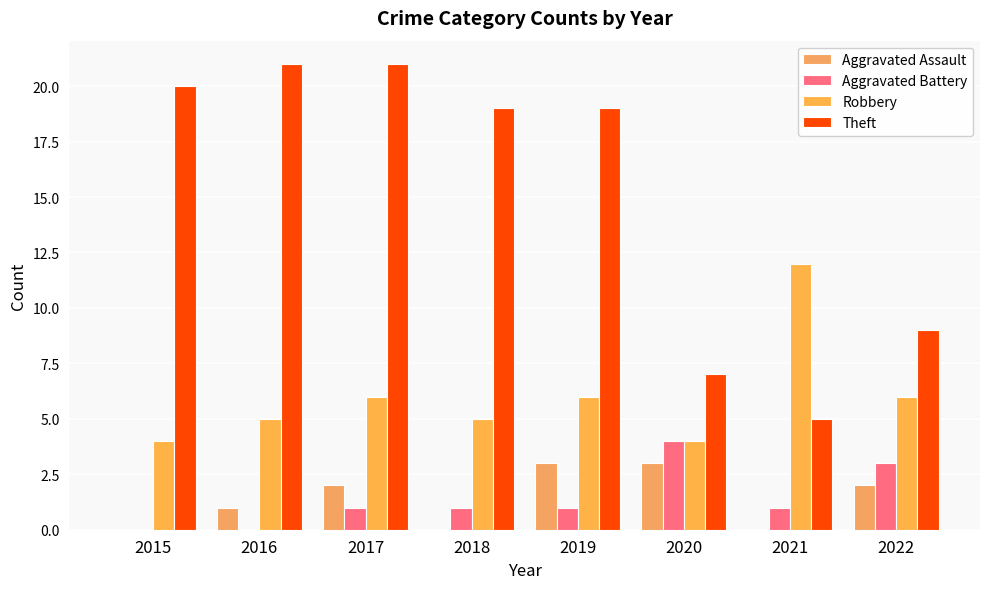

The value of Aggravated Assault at 2016 is 2. True or false?

False